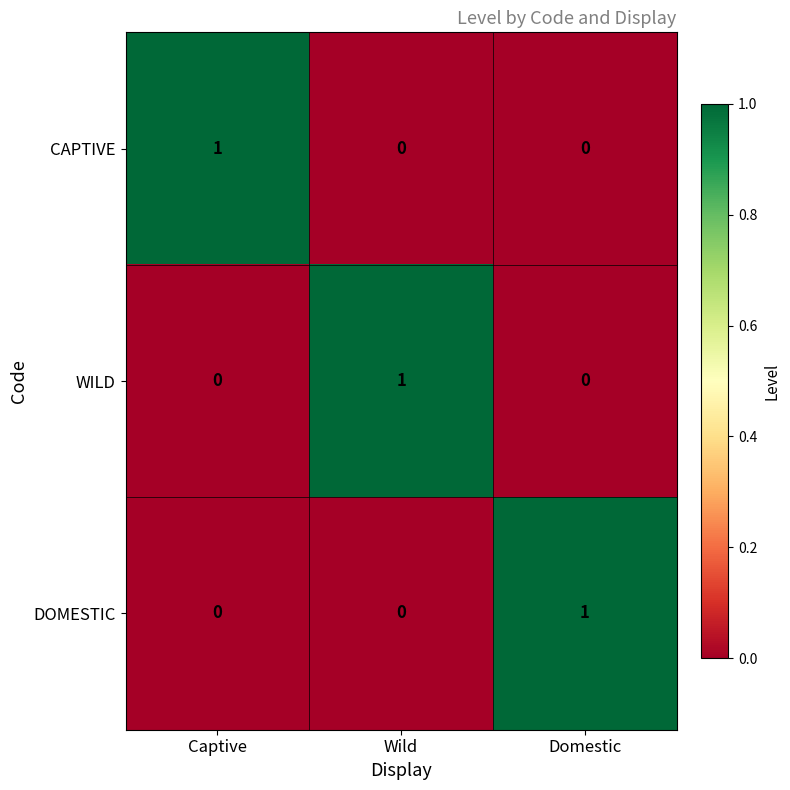

At how many categories does at least one series exceed 0?

3